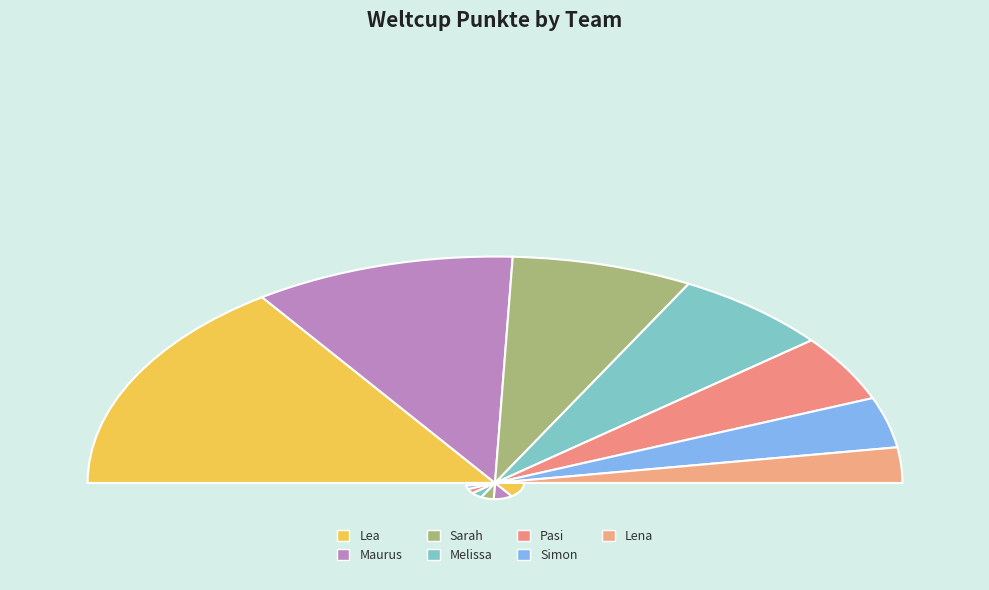

True or false: Maurus accounts for 34% of the total.

False